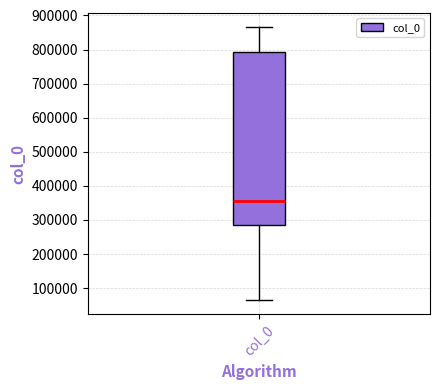

Read this box plot against the y-axis: the position of the median line, the range covered by the box, and the ends of both whiskers. The values are not printed on the chart, so give them approximately, as read against the axis.

median 350000, box 280000 to 790000, whiskers 60000 to 870000